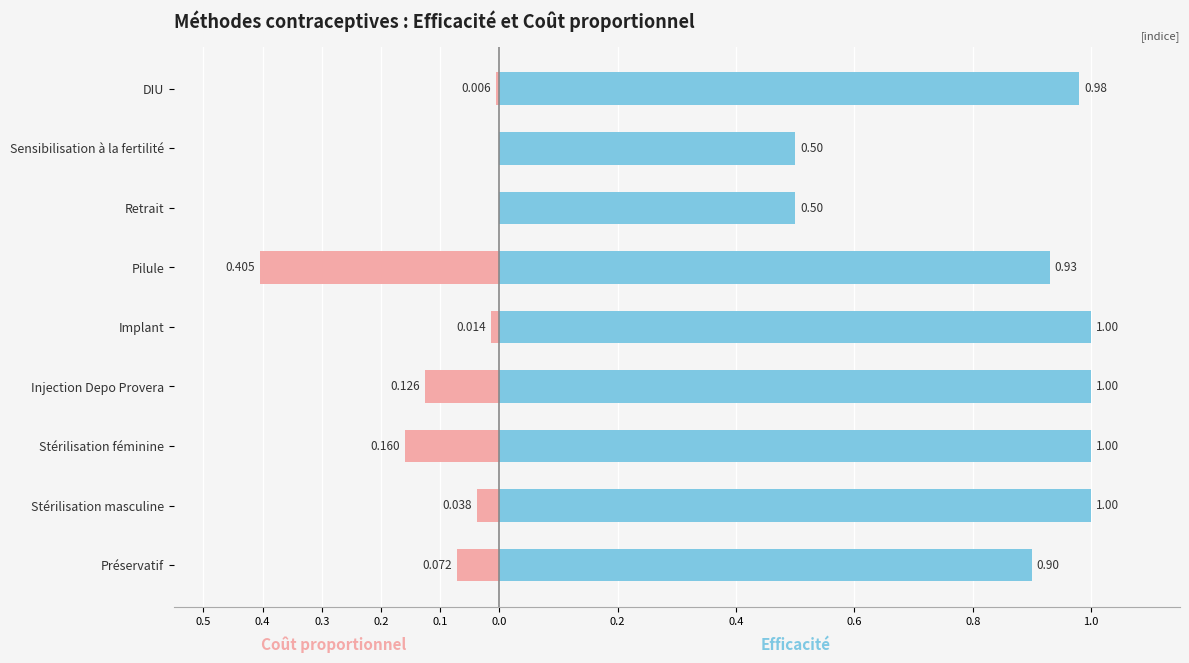

What is the value of the Efficacité bar at the 3rd from the left?

1.0